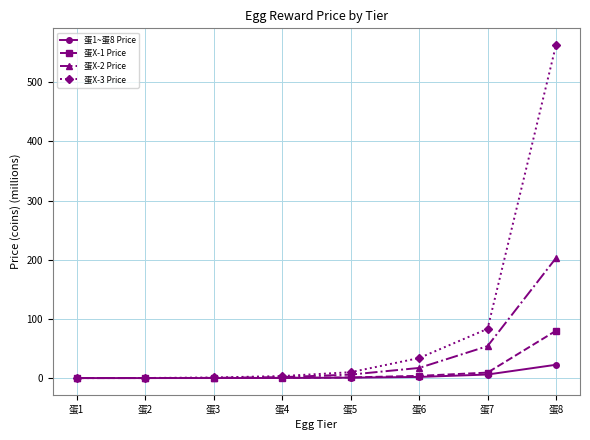

The value of 蛋X-1 Price at 蛋8 is 80.0. True or false?

True